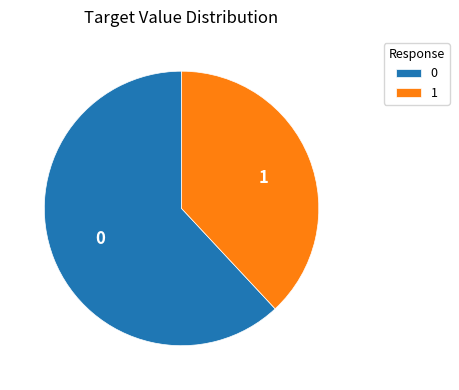

Is there a majority slice in this chart?

Yes